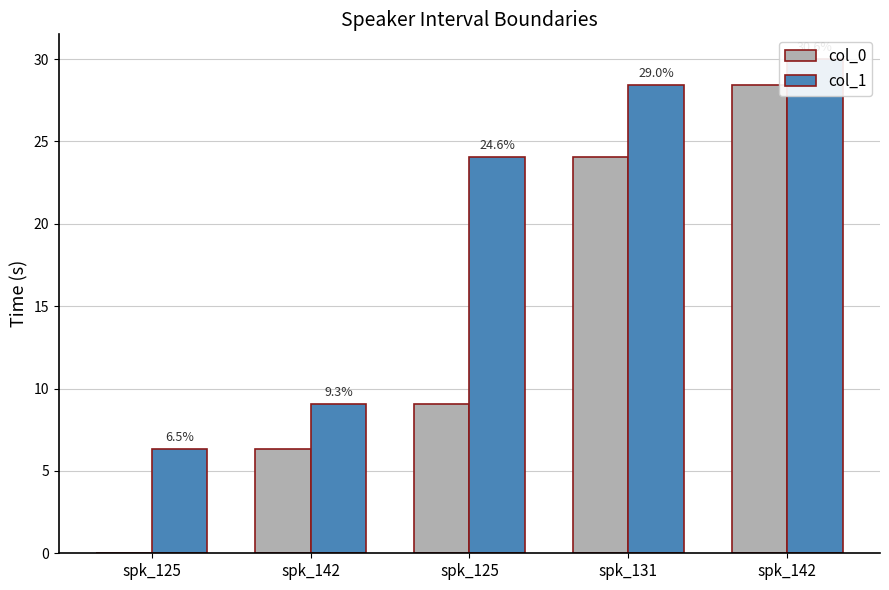

What is the total value across all series at spk_131?

52.5